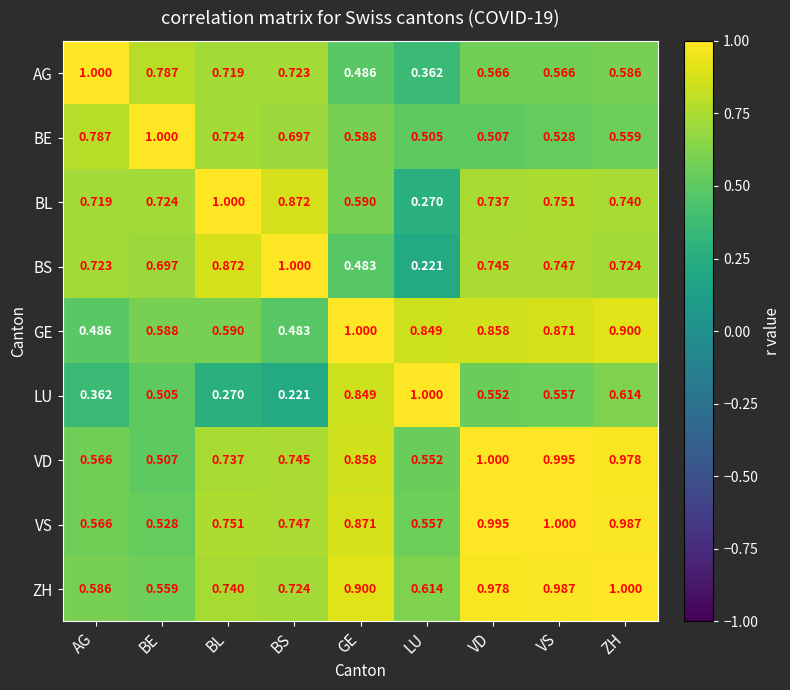

How many data points does each series have?

9